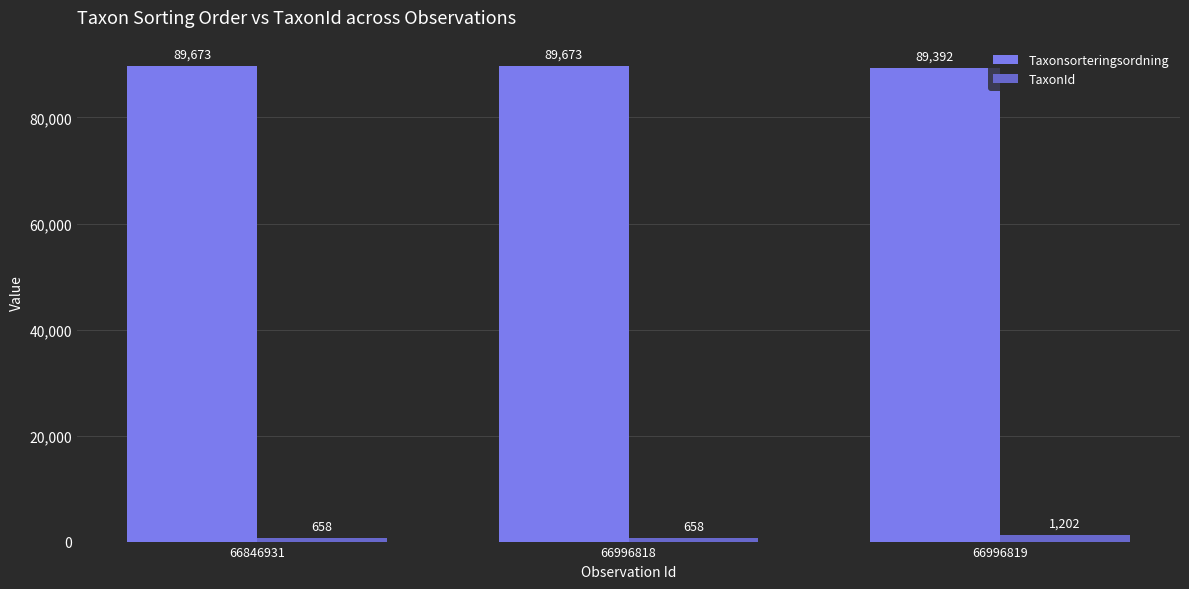

What is the difference between the Taxonsorteringsordning values at 66996819 and 66996818?

281